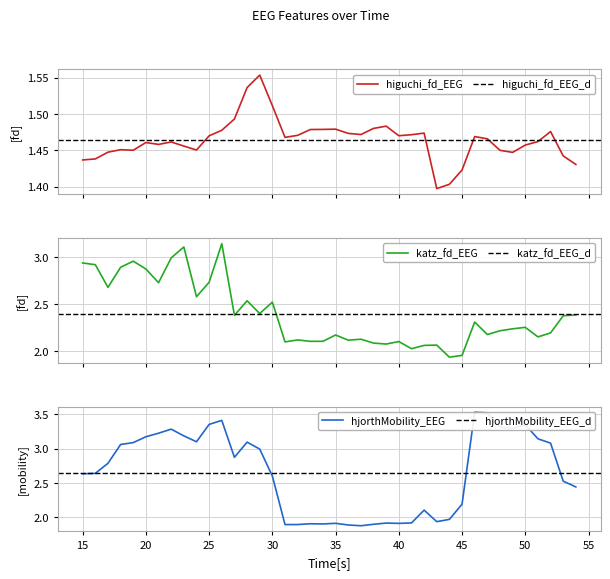

Between 40 and 52, which series saw the biggest shift?

hjorthMobility_EEG